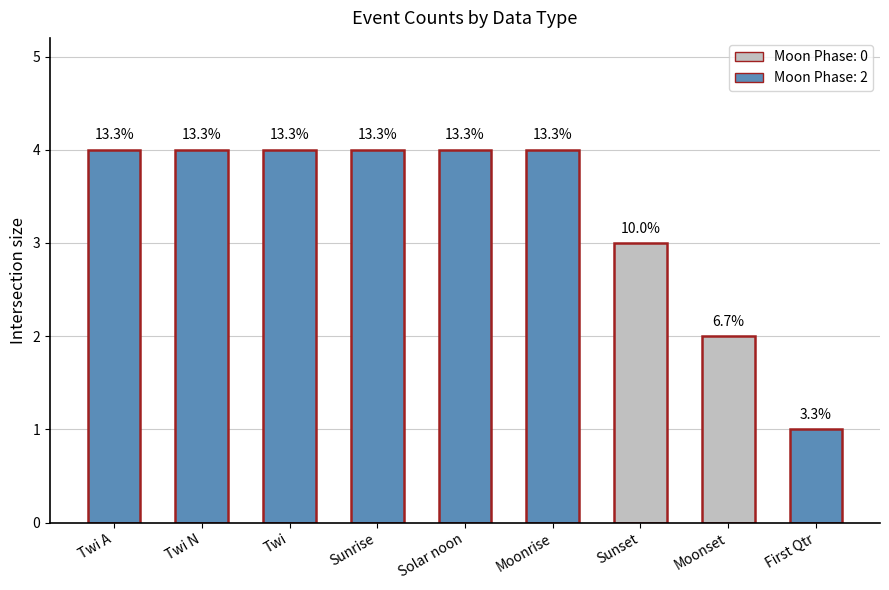

How many bars are there in total?

9